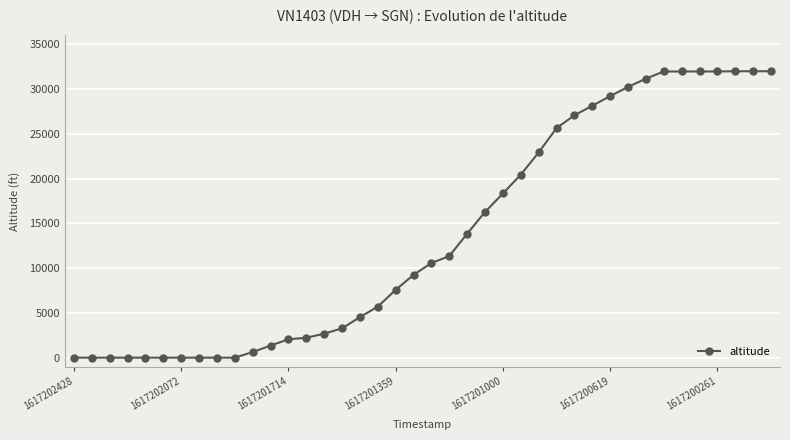

What is the maximum value shown in the chart?

32000